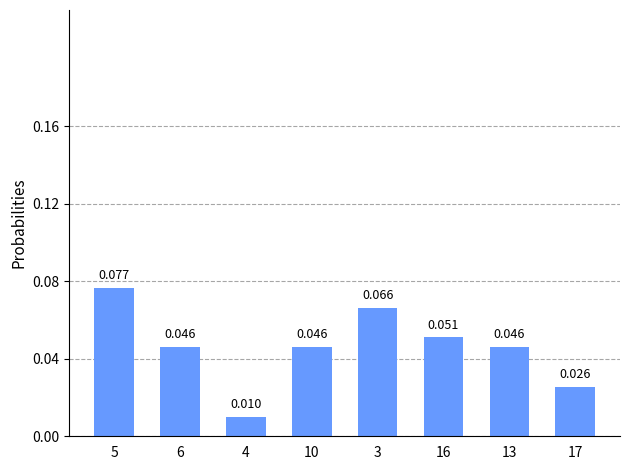

What position from the right is 10?

5